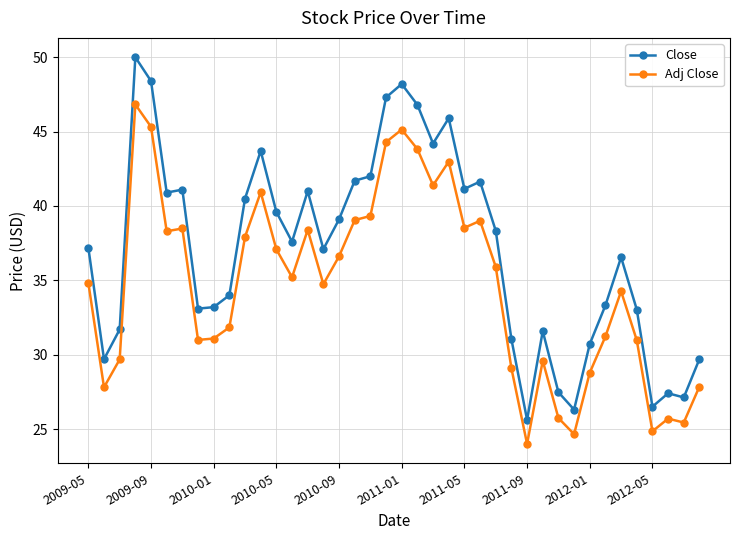

List the series in order of their peak value, highest first.

Close, Adj Close